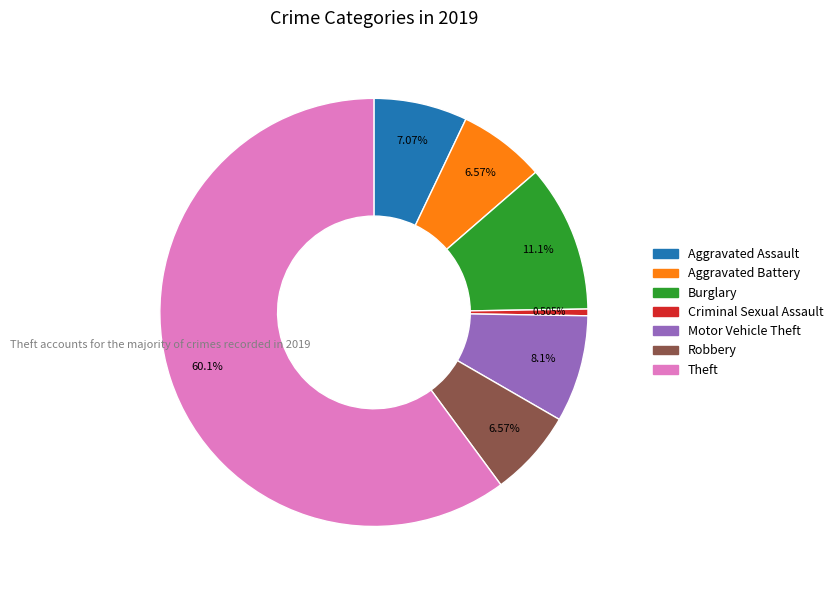

What is the largest slice in the pie chart?

Theft